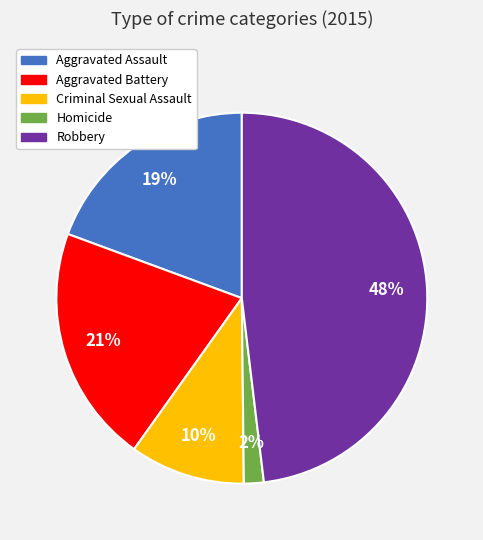

How many segments does this pie chart have?

5